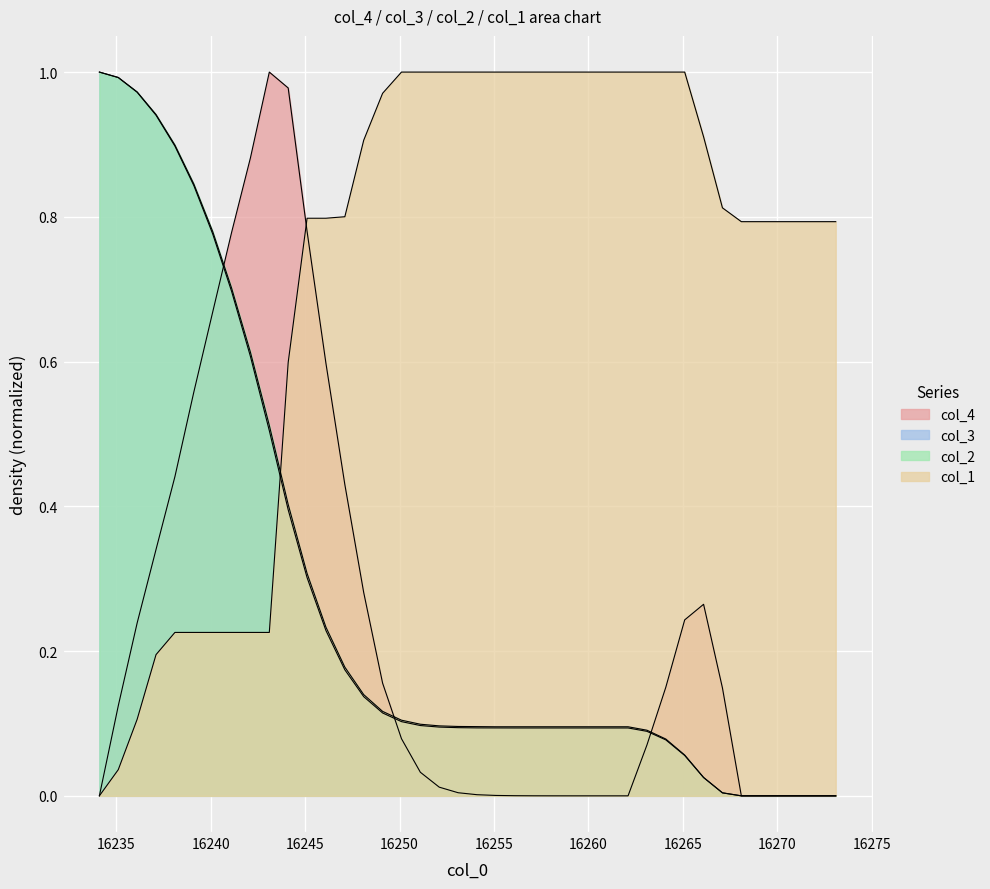

How many intersections are there between col_3 and col_4?

3